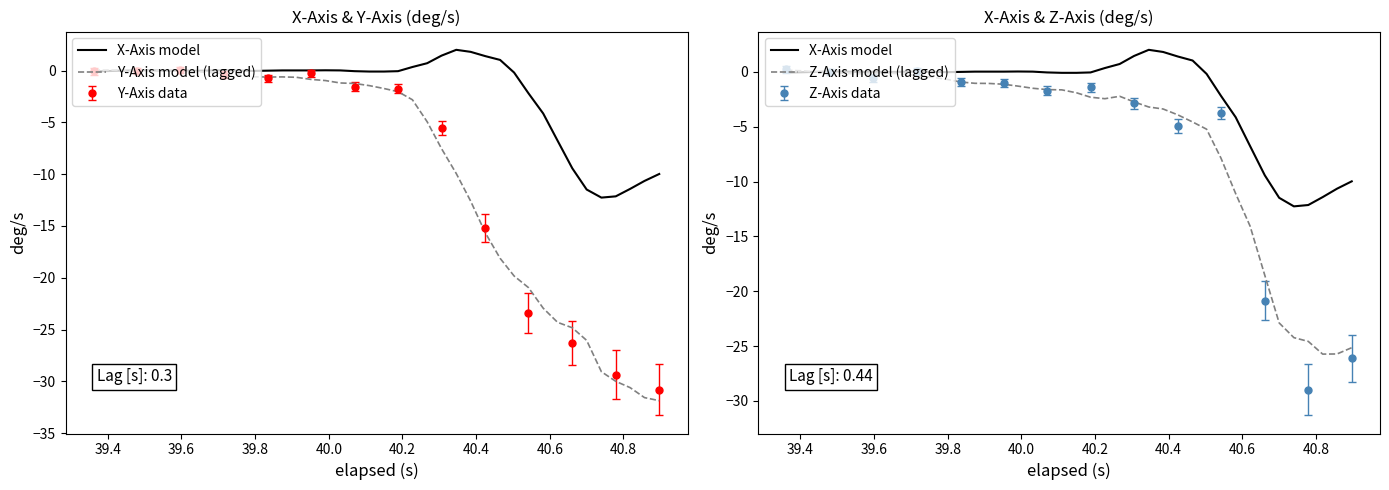

List the series in order of their peak value, lowest first.

Y-Axis model (lagged), Z-Axis model (lagged), X-Axis model